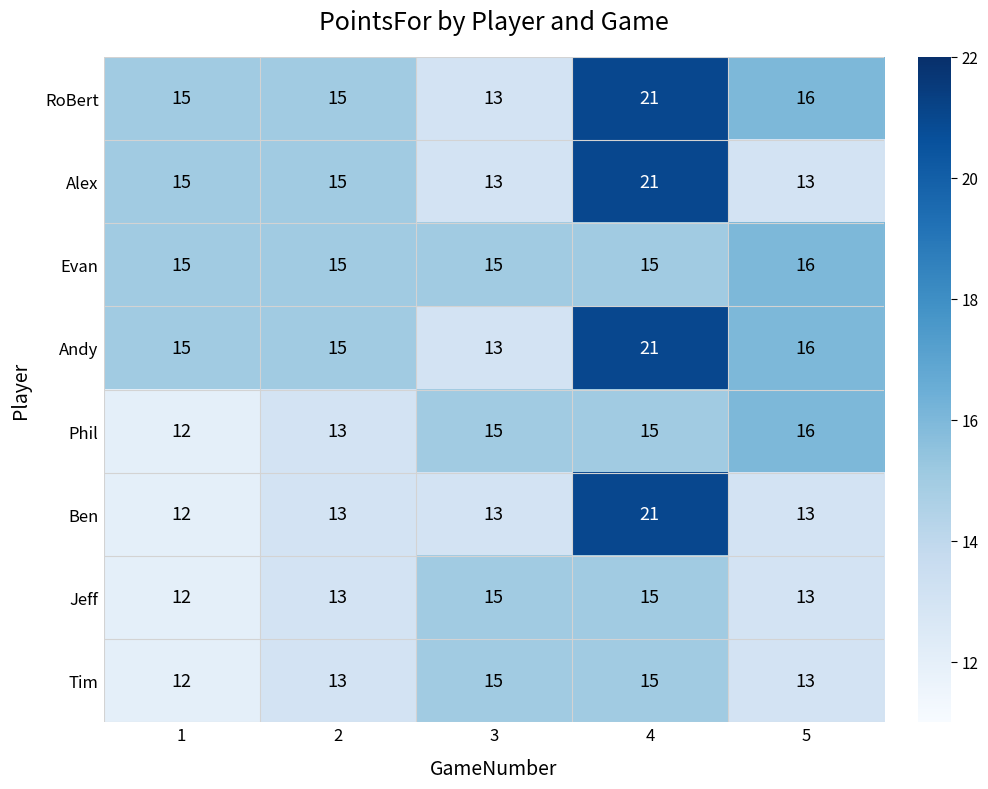

What is the spread (max minus min) of values at 3?

2